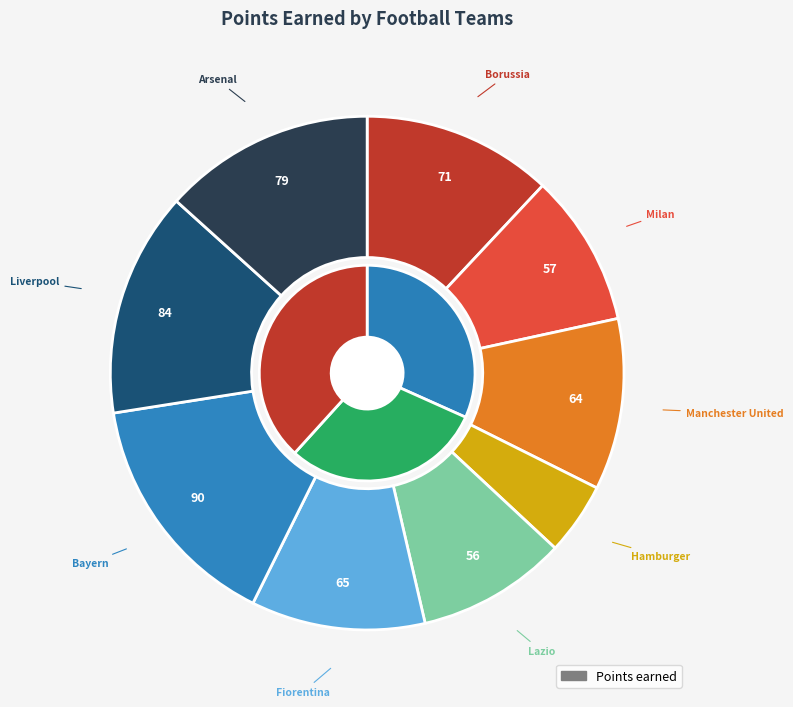

Does Hamburger account for over 50% of the chart?

No